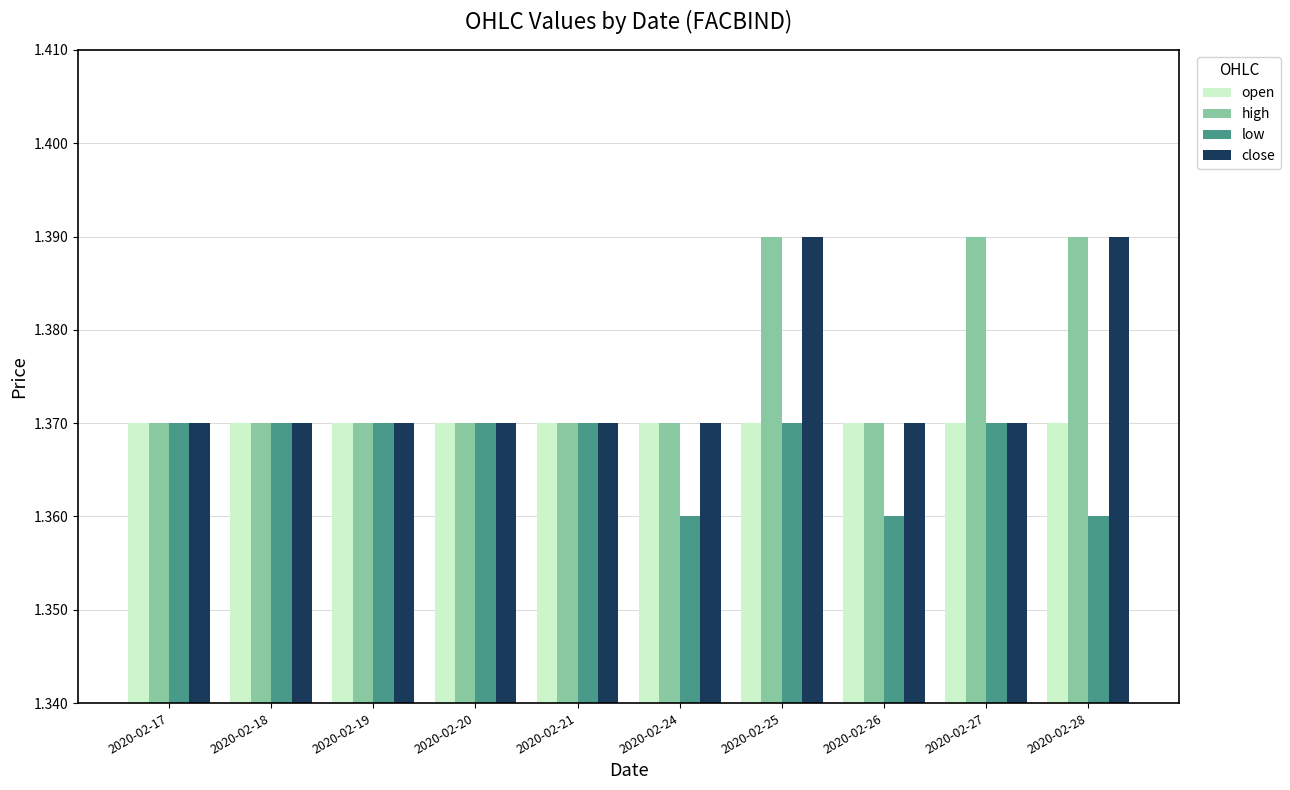

Which series changed the most between 2020-02-20 and 2020-02-24?

low